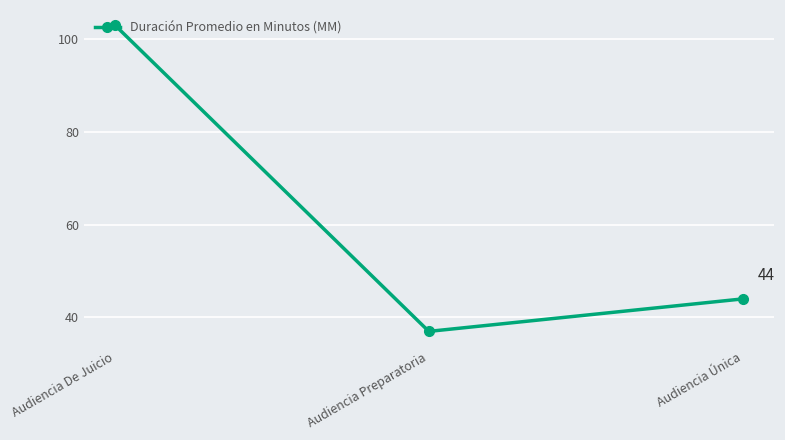

Rank the categories by value from highest to lowest.

Audiencia De Juicio, Audiencia Única, Audiencia Preparatoria